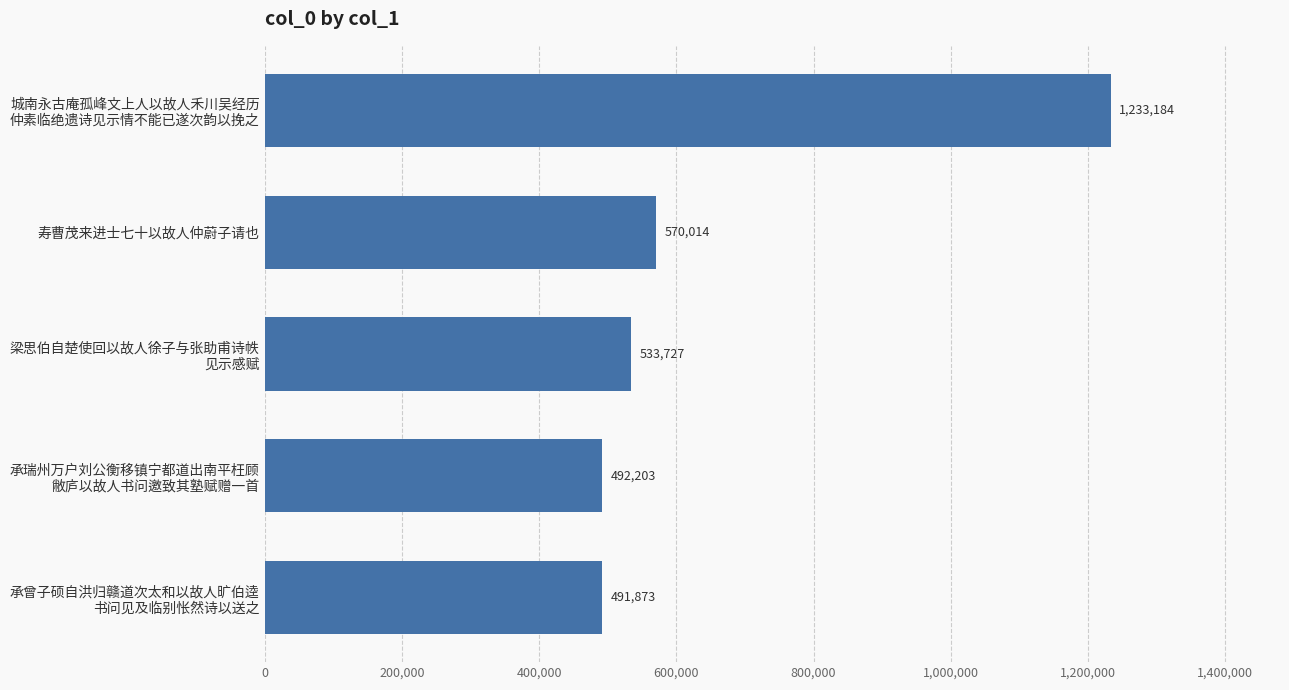

Does the chart contain stacked bars?

No